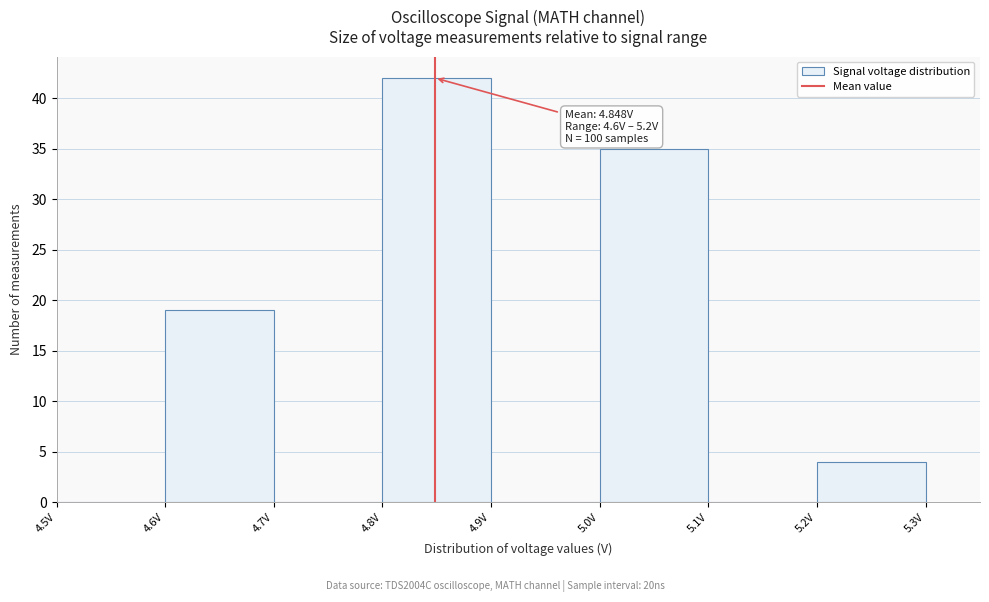

Which range on the x-axis has the tallest bar?

4.8 to 4.9